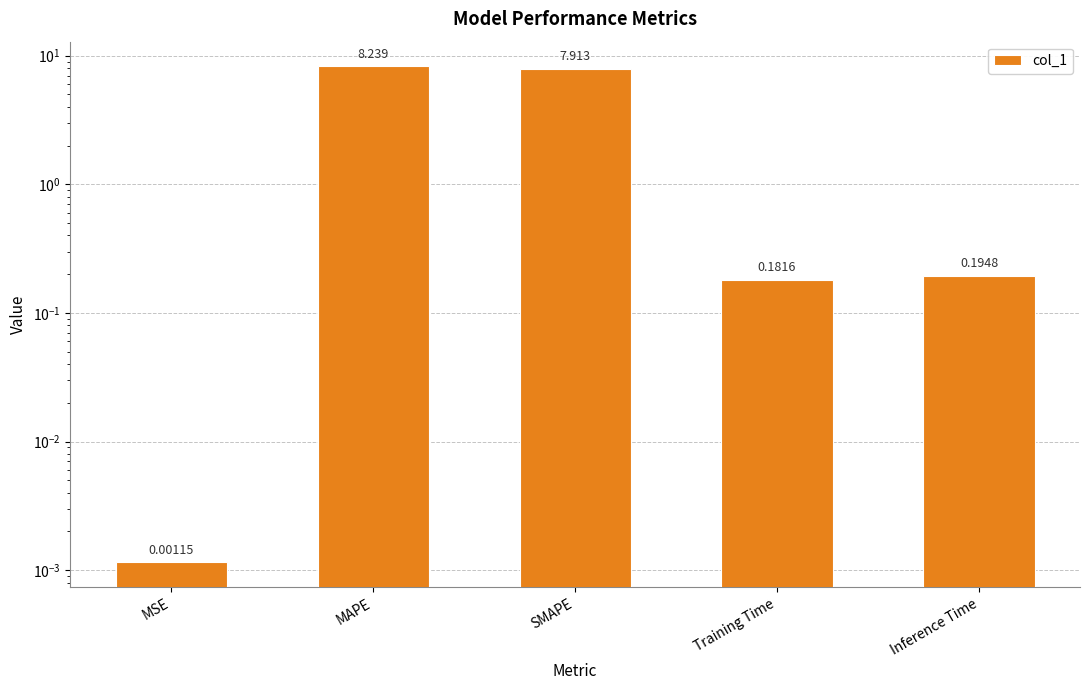

What is the value of the 4th bar from the left?

0.2